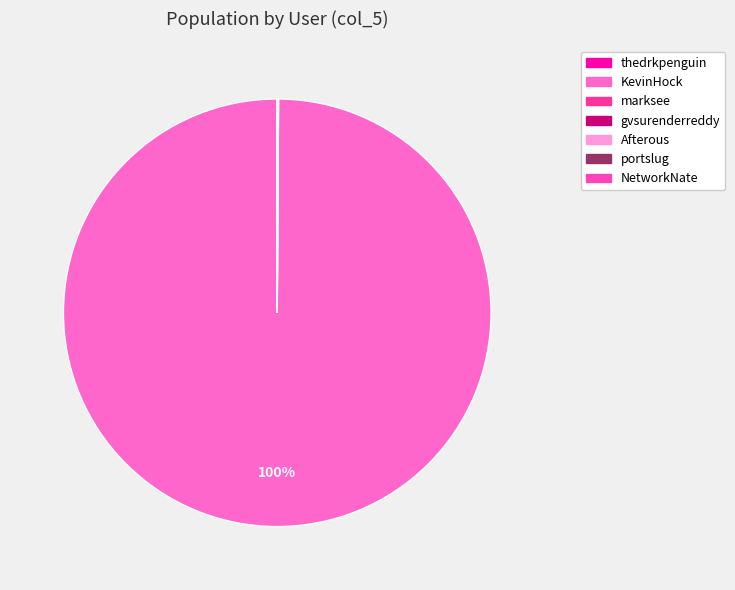

Is there a majority slice in this chart?

Yes